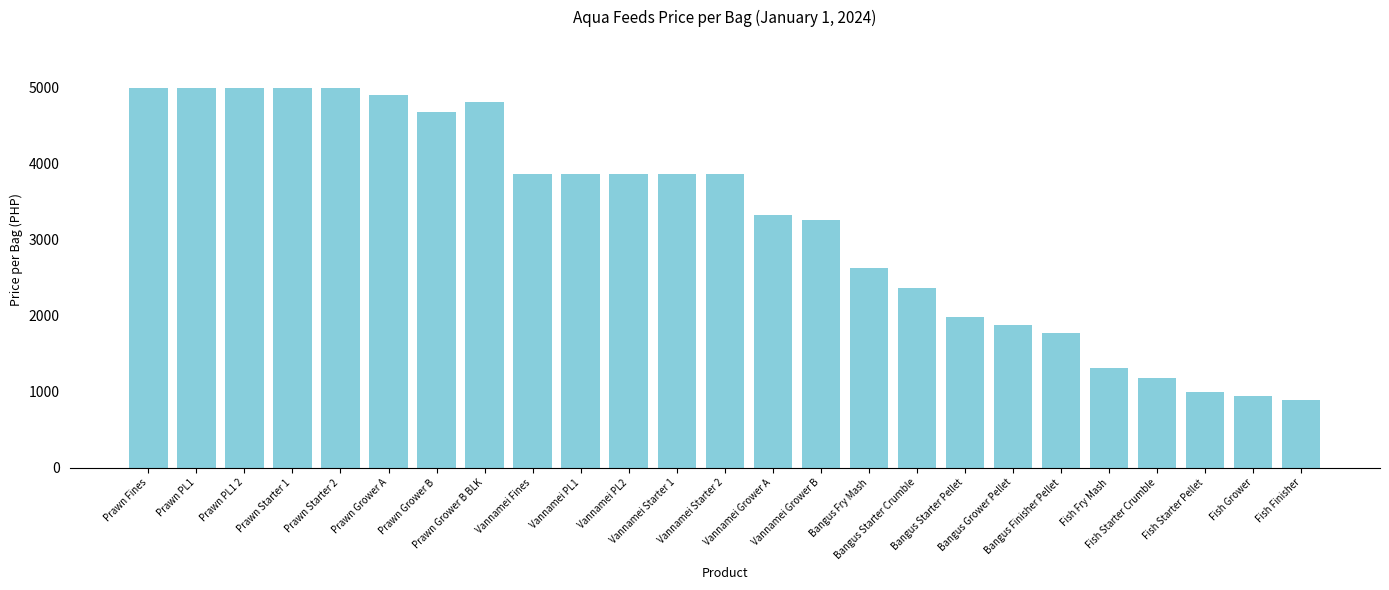

What is the label of the 1st bar from the right?

Fish Finisher